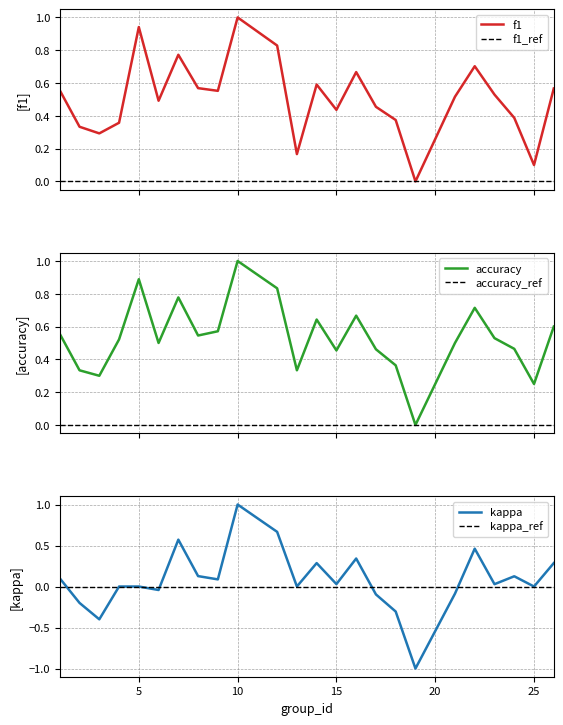

At 25, list the series in order from smallest to largest.

kappa, f1, accuracy